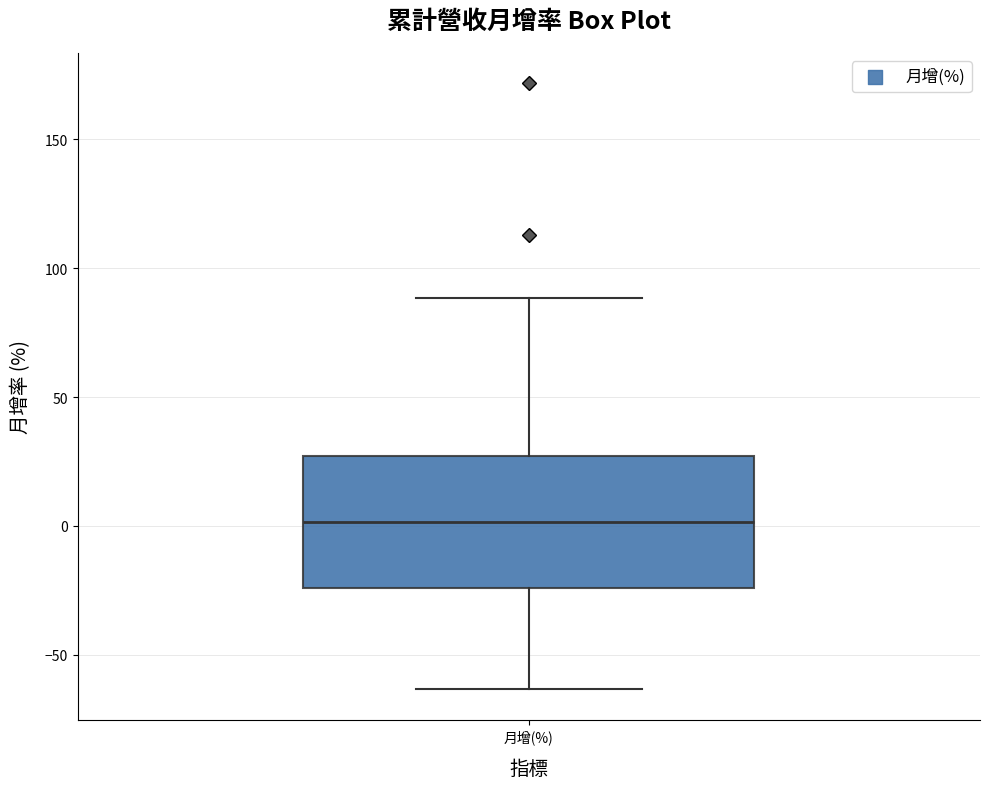

Read this box plot against the y-axis: the position of the median line, the range covered by the box, and the ends of both whiskers. The values are not printed on the chart, so give them approximately, as read against the axis.

median 0, box -25 to 25, whiskers -65 to 90